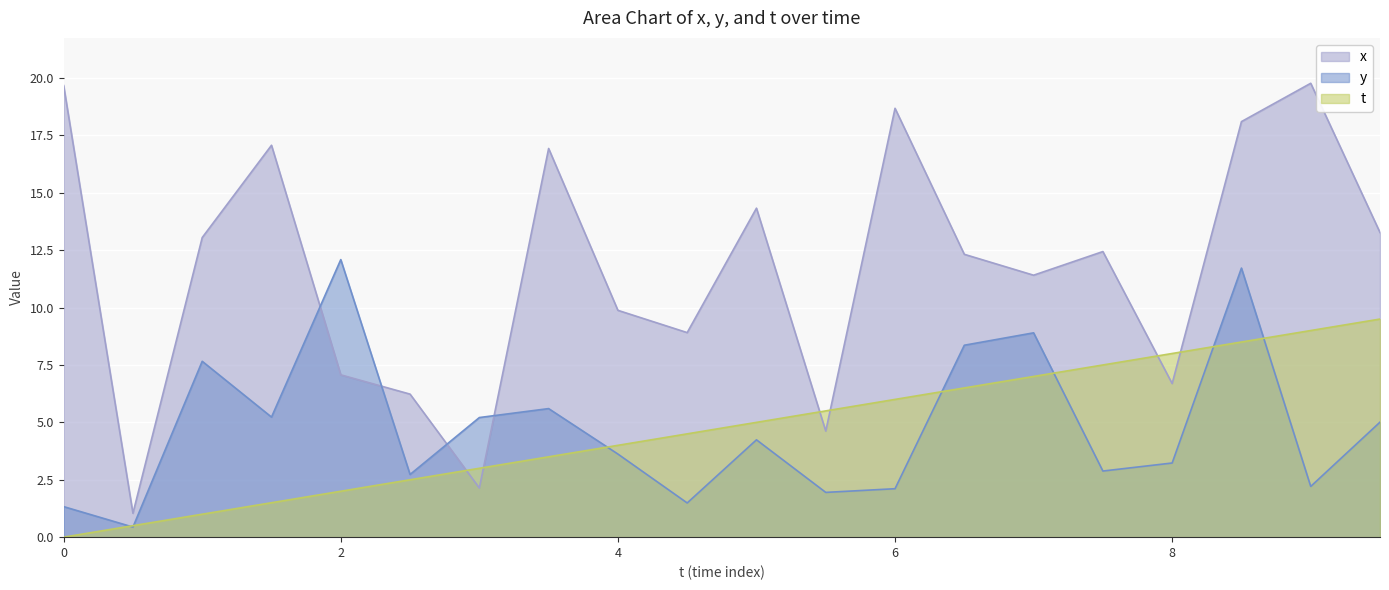

Reading left to right, list all the values displayed in this chart.

x: 19.7	1.0	13.1	17.1	7.1	6.2	2.1	16.9	9.9	8.9	14.3	4.6	18.7	12.3	11.4	12.4	6.7	18.1	19.8	13.3
y: 1.3	0.4	7.7	5.2	12.1	2.7	5.2	5.6	3.6	1.5	4.2	1.9	2.1	8.4	8.9	2.9	3.2	11.7	2.2	5.0
t: 0.0	0.5	1.0	1.5	2.0	2.5	3.0	3.5	4.0	4.5	5.0	5.5	6.0	6.5	7.0	7.5	8.0	8.5	9.0	9.5